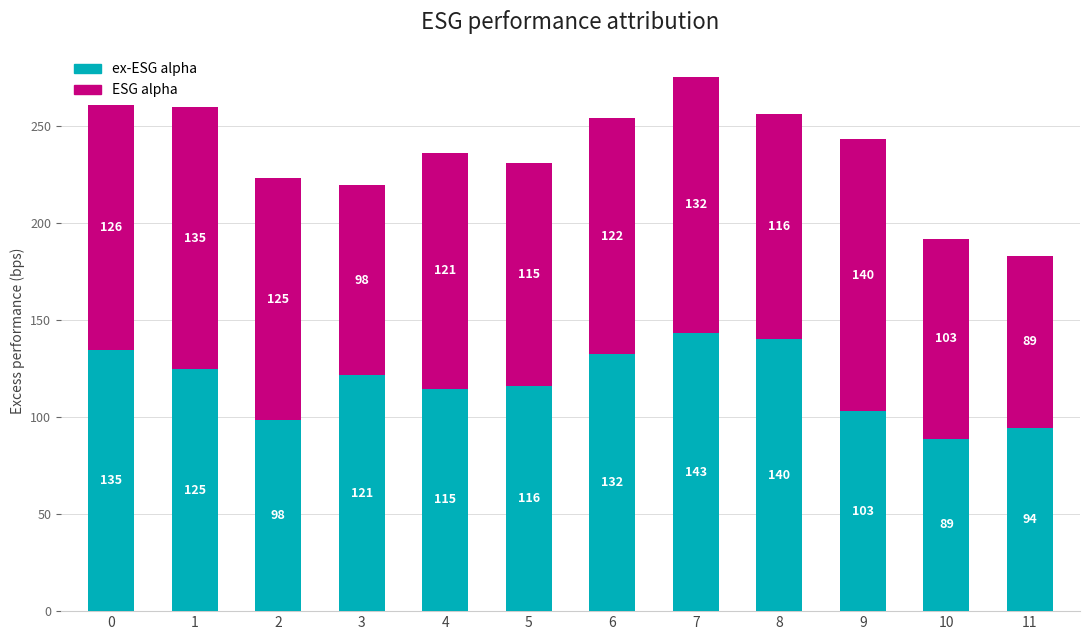

At which category is the sum across all series the highest?

7